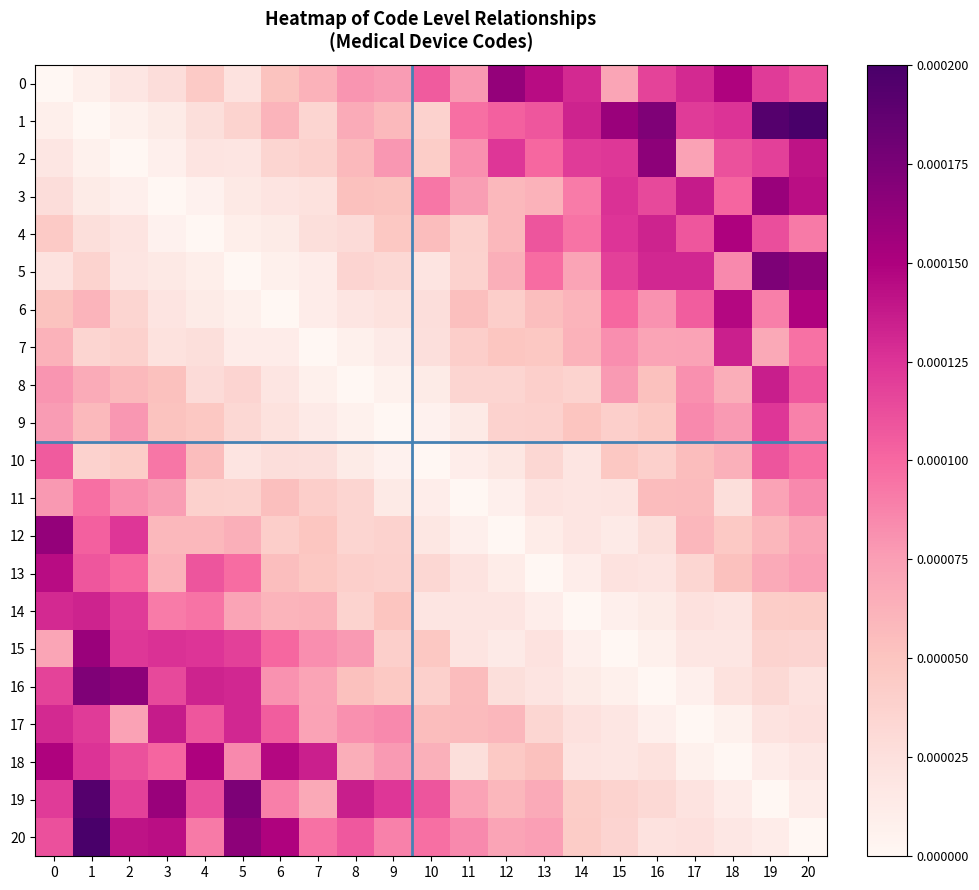

Which label corresponds to the largest value in the chart?

20